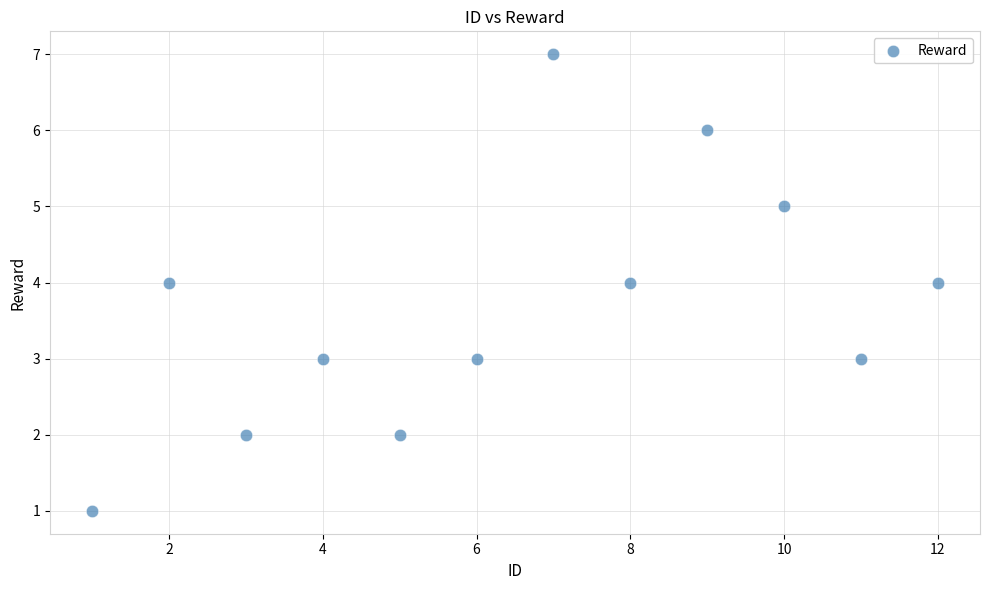

What is the range of X values (max minus min)?

11